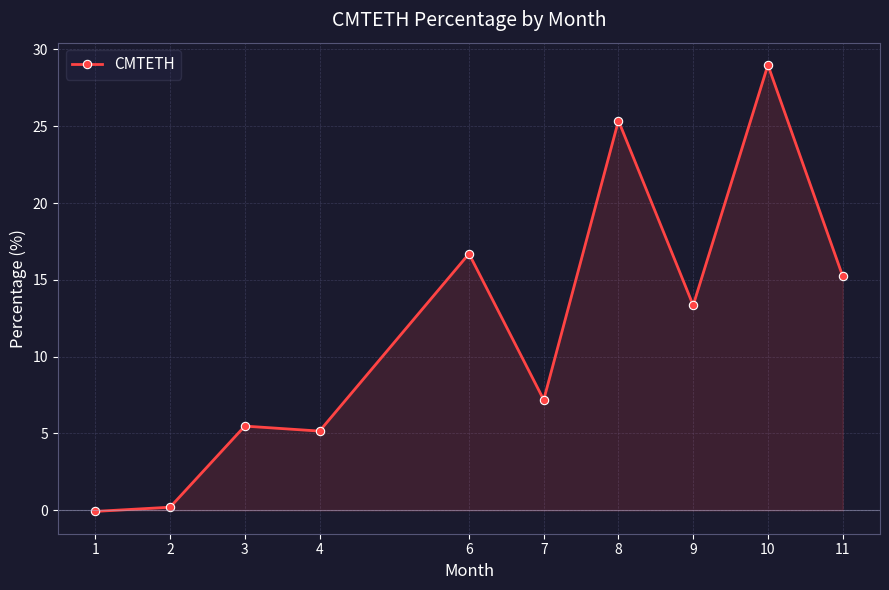

The value at 10 is 29.0. True or false?

True